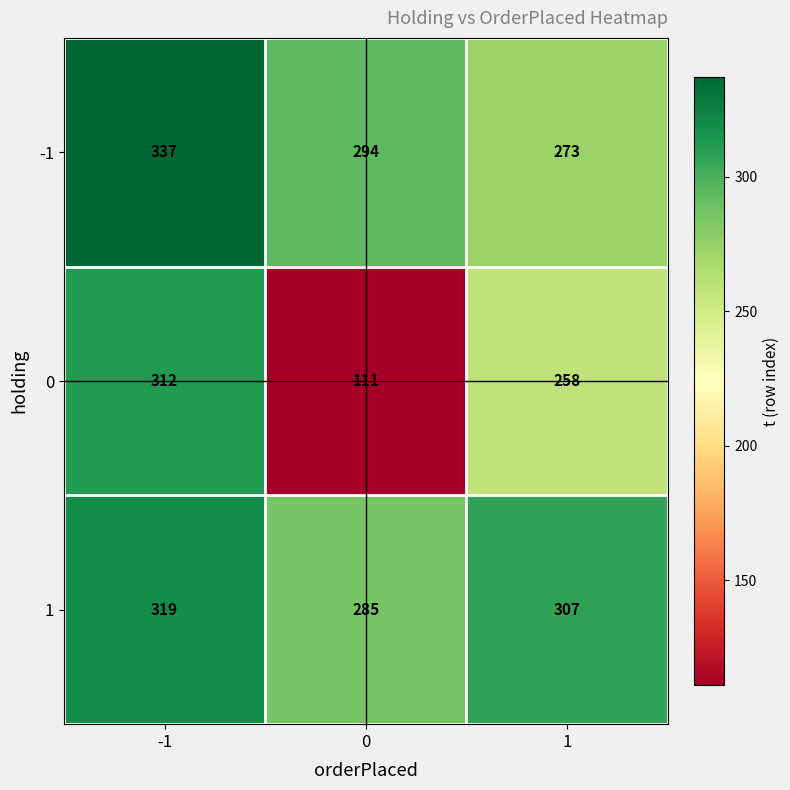

Count the -1 values in the range 273 to 337.

3